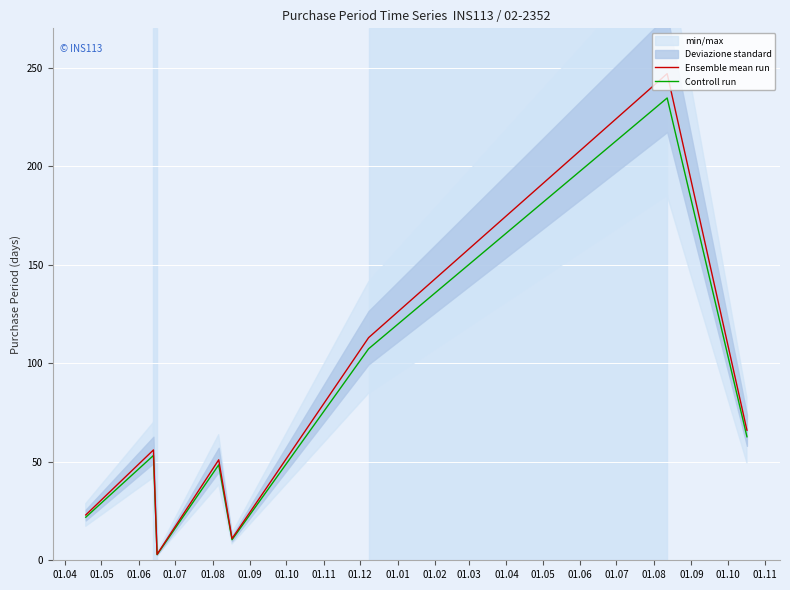

What is the highest value of the Ensemble mean run series?

247.0